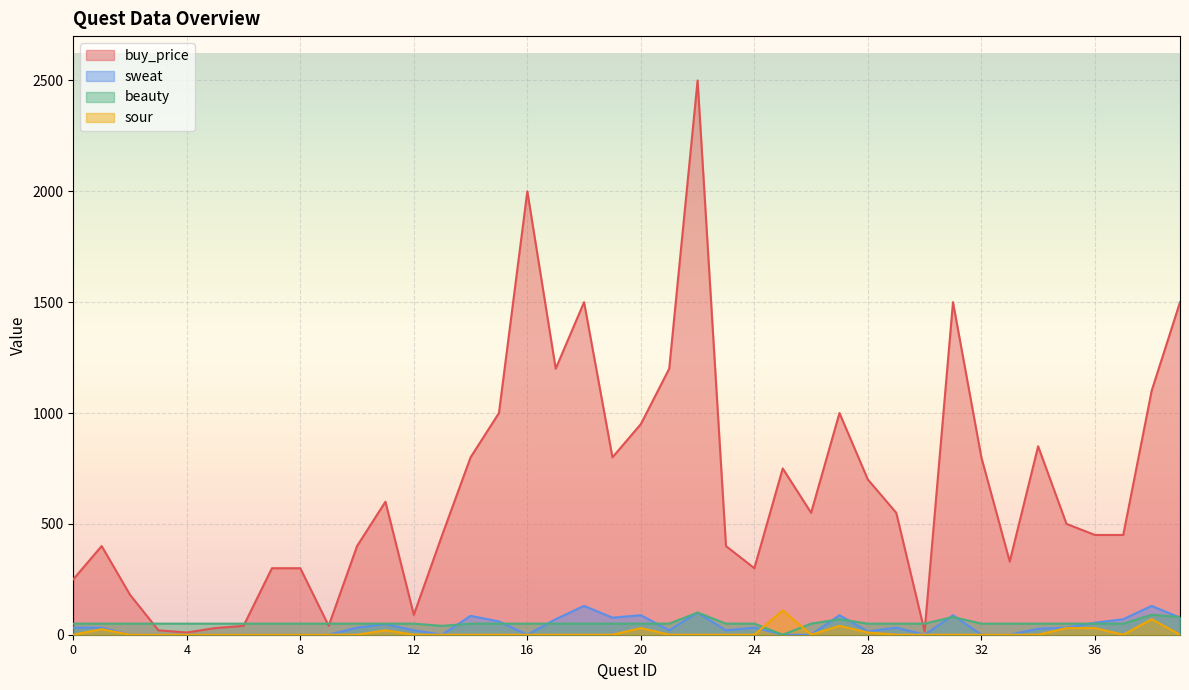

What are all the series names shown in the legend?

buy_price, sweat, beauty, sour